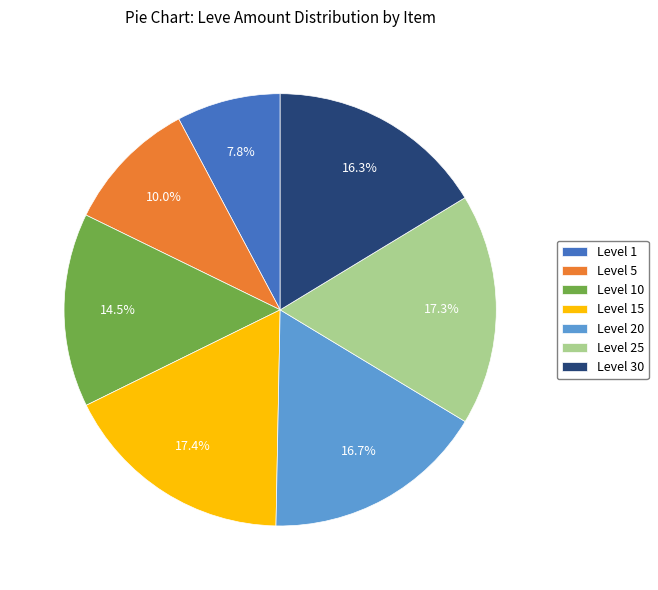

Which slice is the smallest?

Level 1